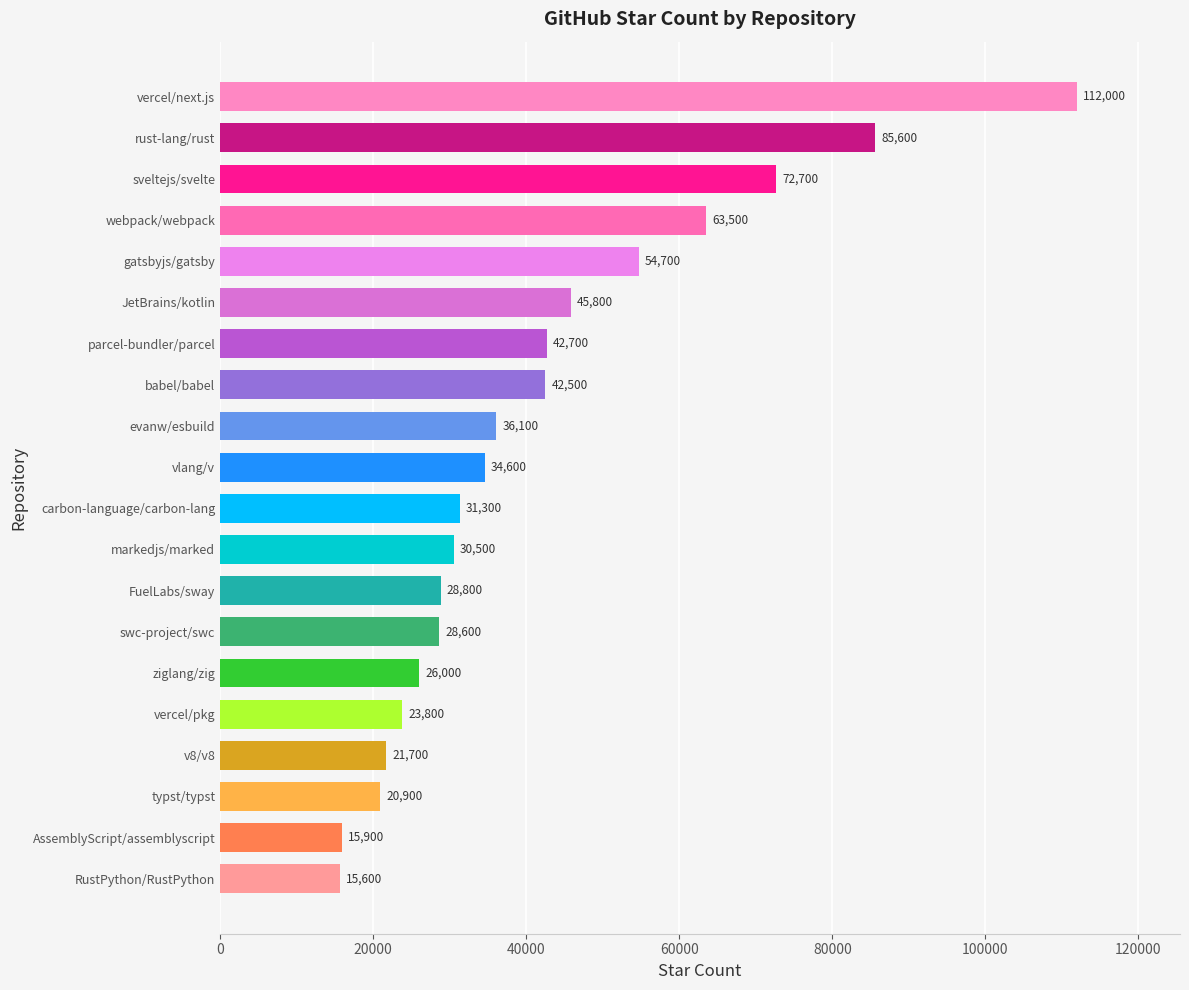

What is the average value?

41665